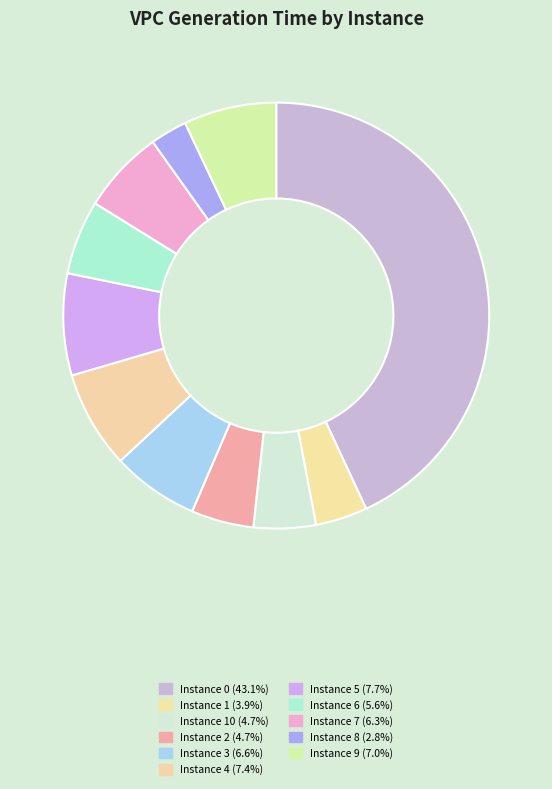

Count the number of slices in the pie.

11